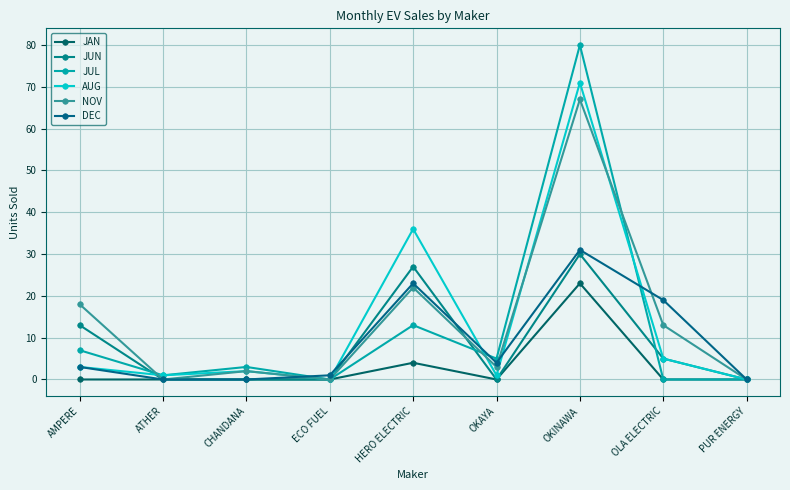

What is the greatest value displayed?

80